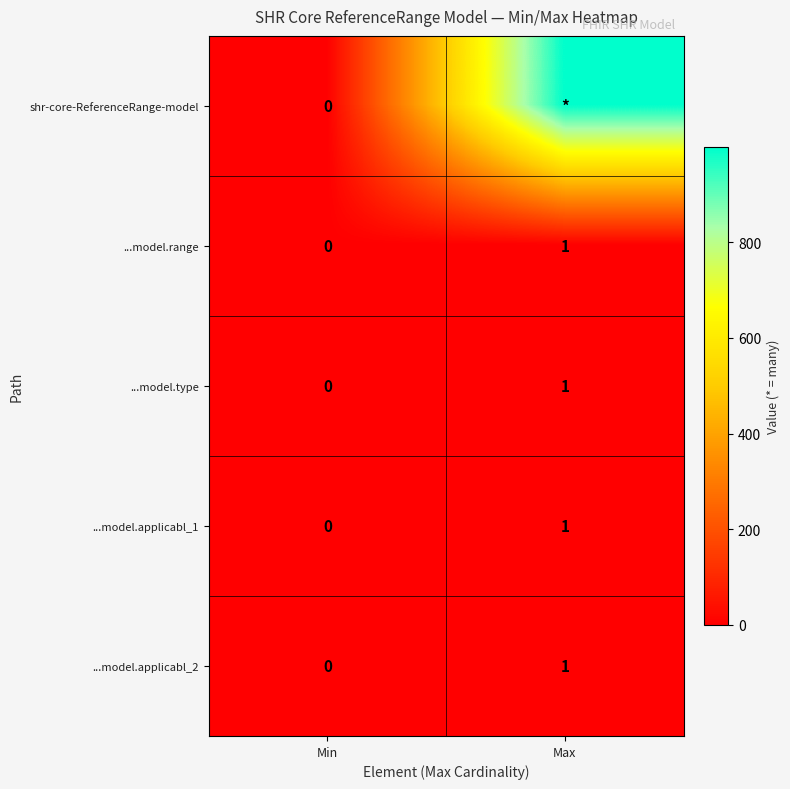

List the labels in order of ...model.type value, largest first.

Max, Min